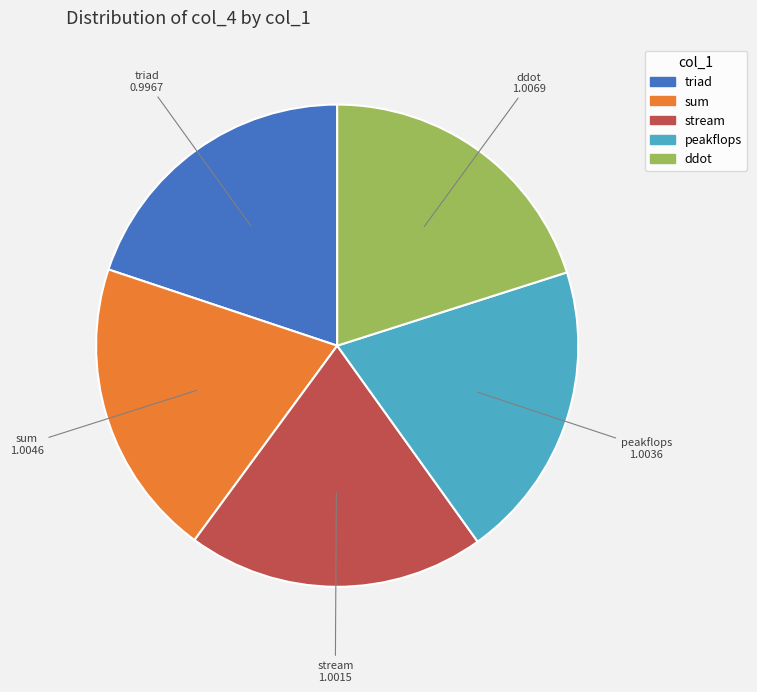

Is it true that peakflops is 9% of the pie?

False